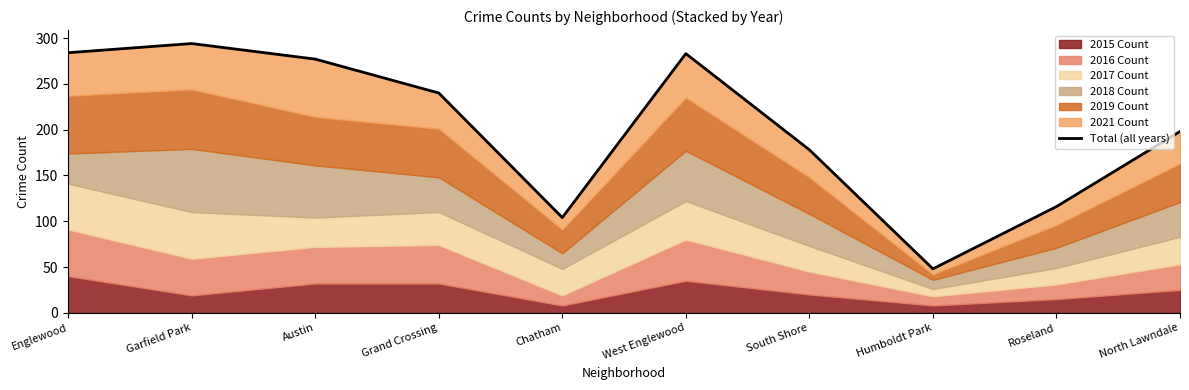

Where does the data first go above 240?

Englewood